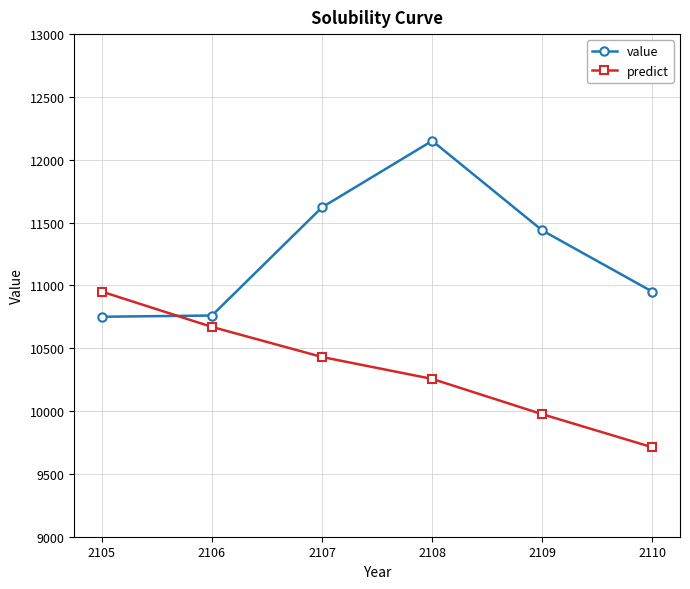

Rank the categories by predict value from highest to lowest.

2105, 2106, 2107, 2108, 2109, 2110